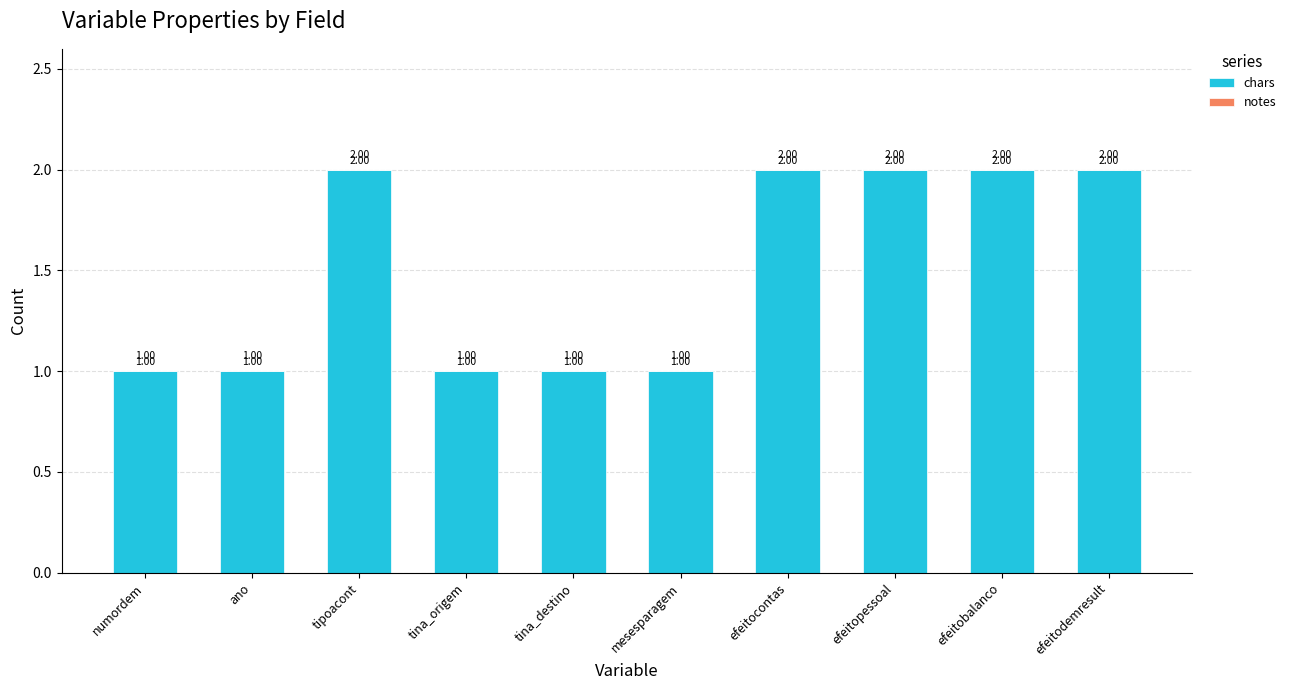

What is the label of the 4th bar from the left?

tina_origem